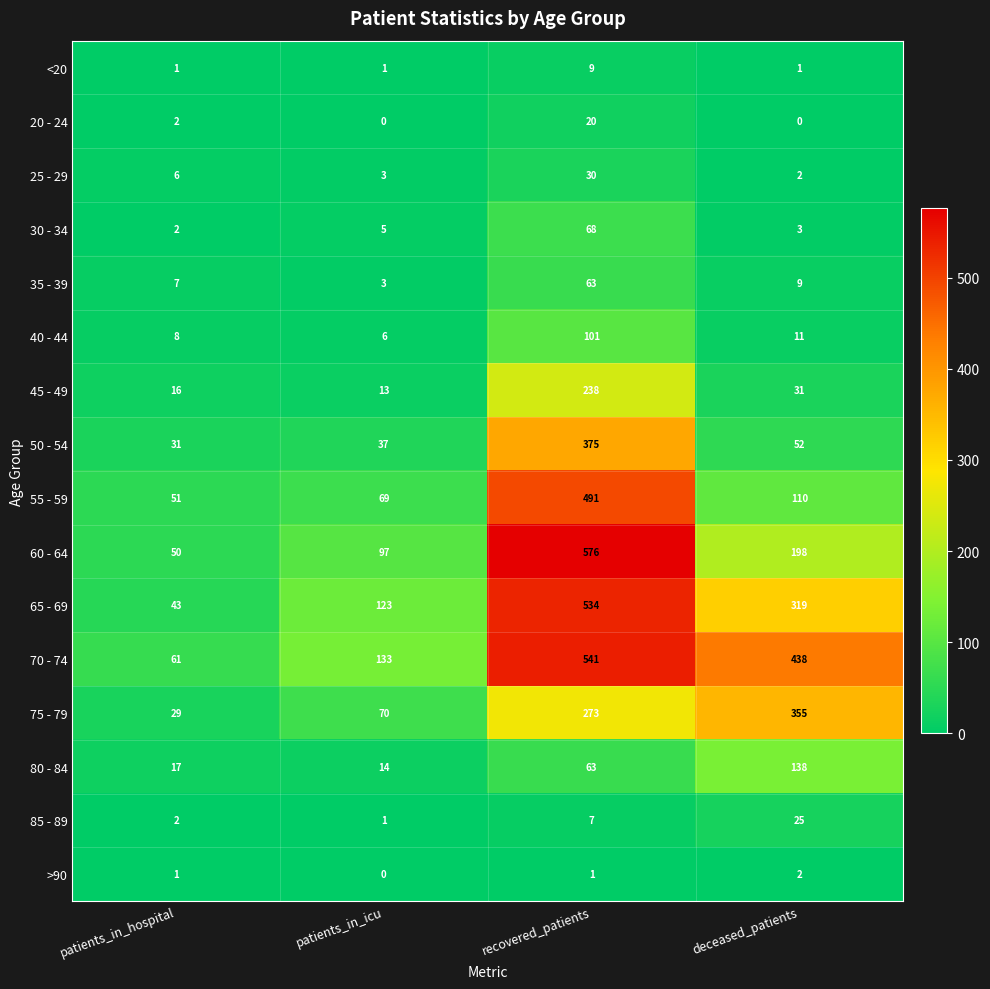

Which series has the widest spread of values?

60 - 64